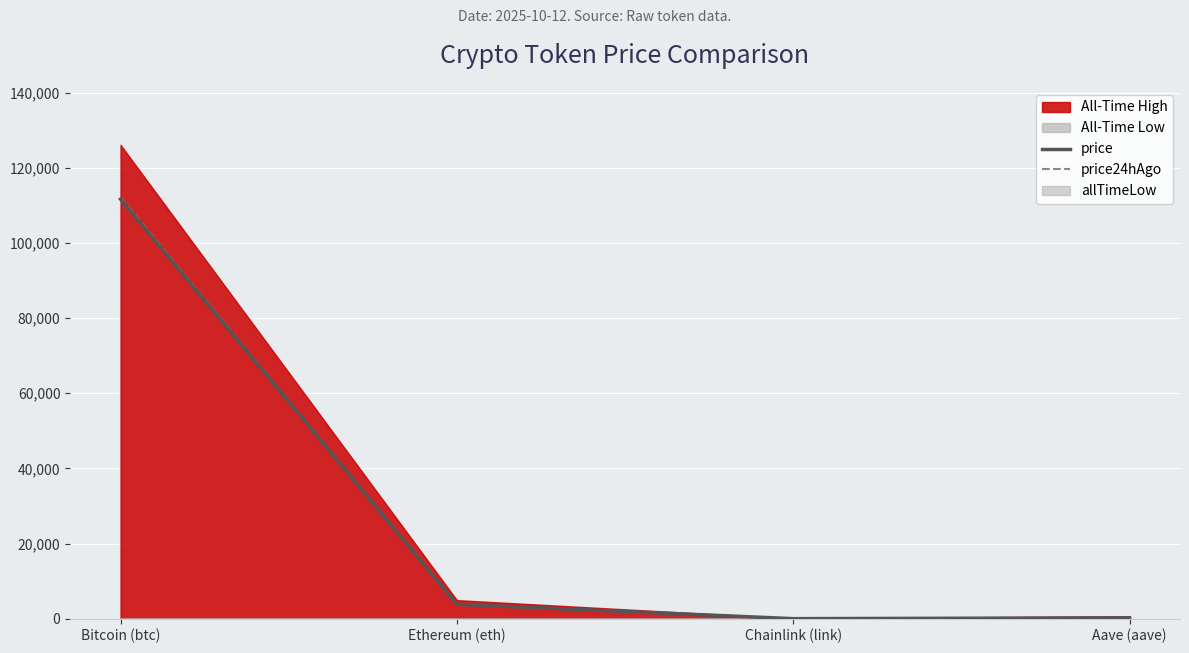

What value does the price series have at Ethereum (eth)?

3828.6